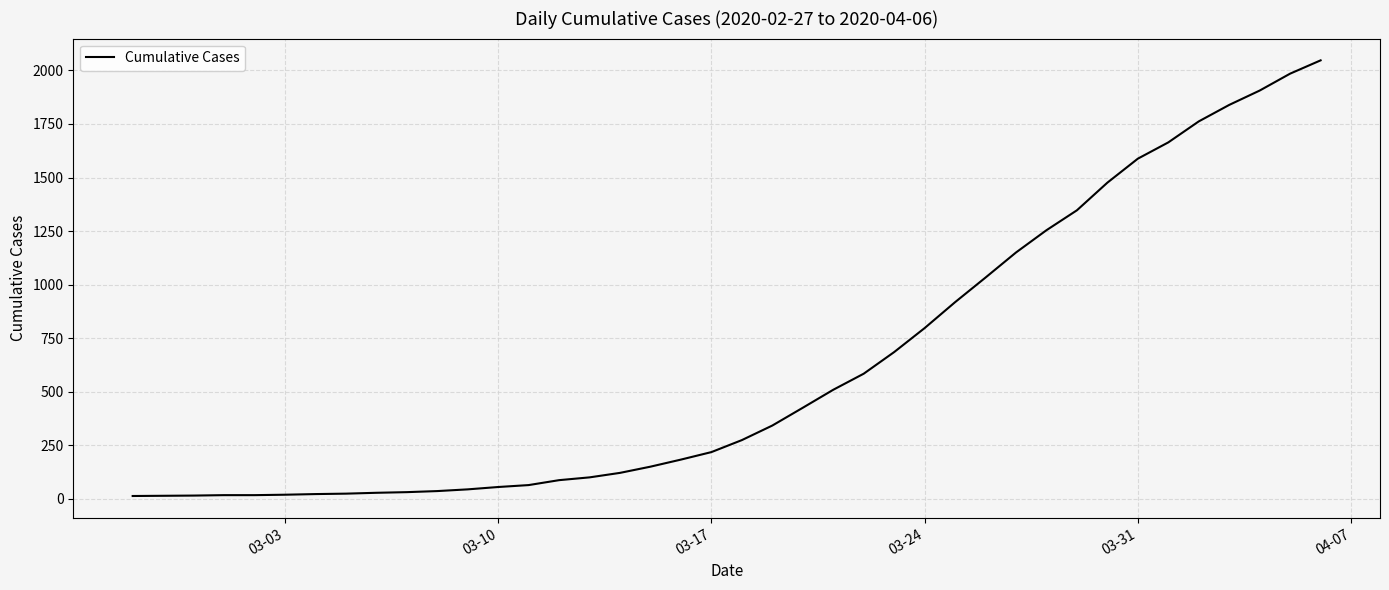

What is the difference between the maximum and minimum values?

2034